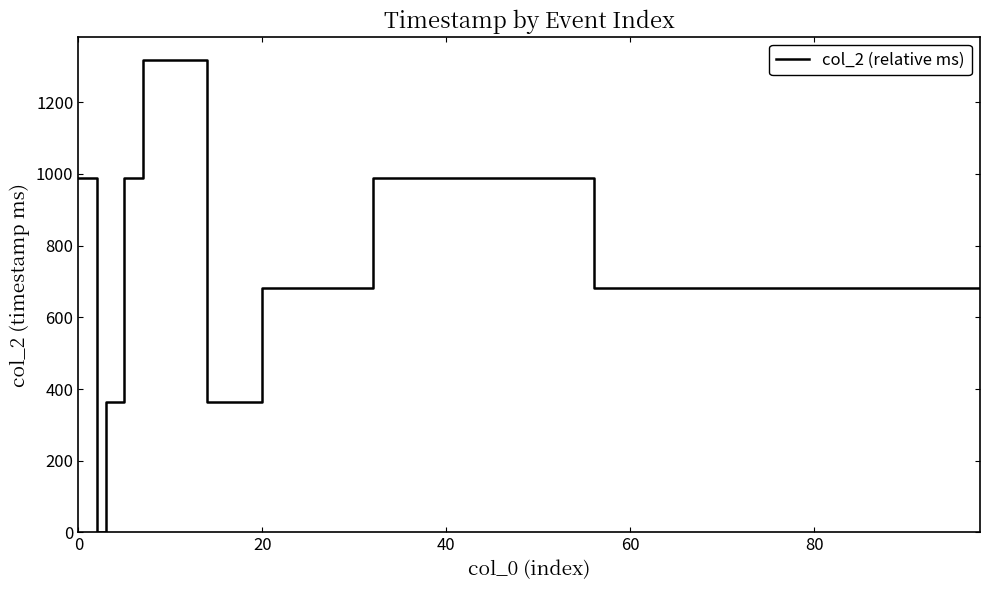

What is the greatest value displayed?

1317